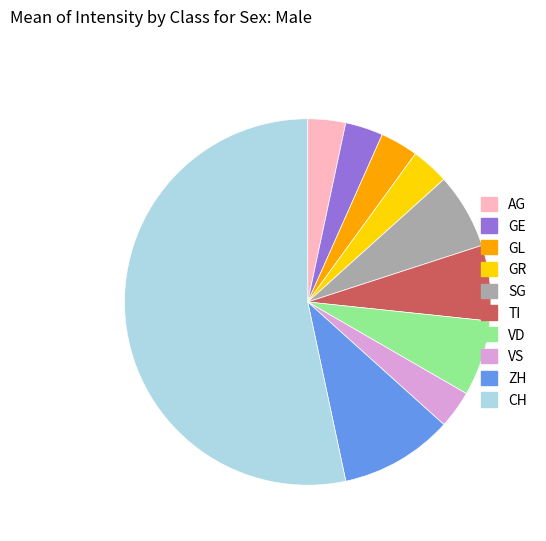

Is the sum of VS and VD greater than half?

No